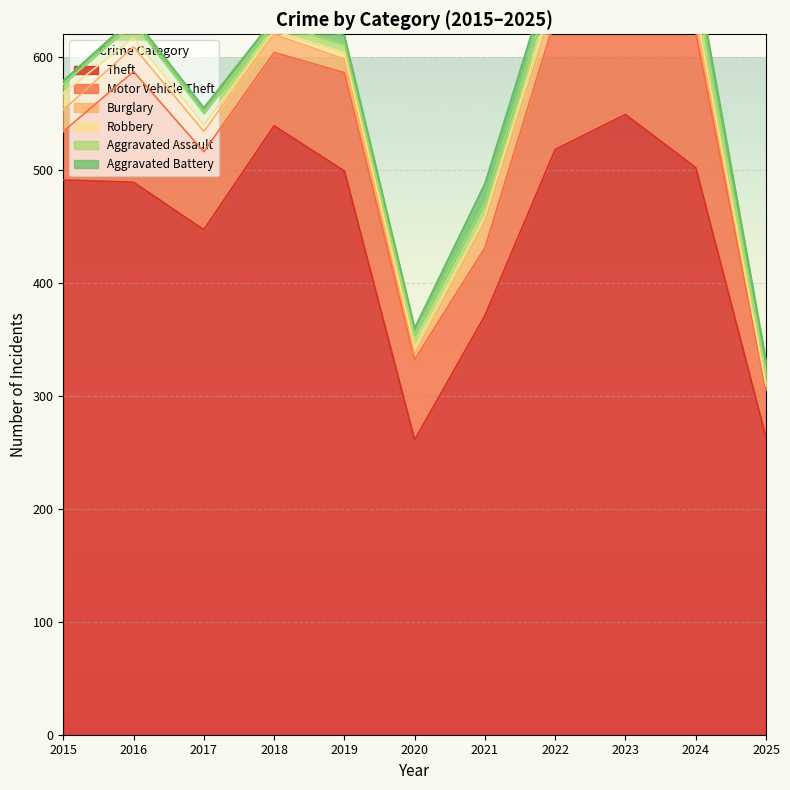

What is the difference between the maximum and minimum values in the Motor Vehicle Theft series?

91